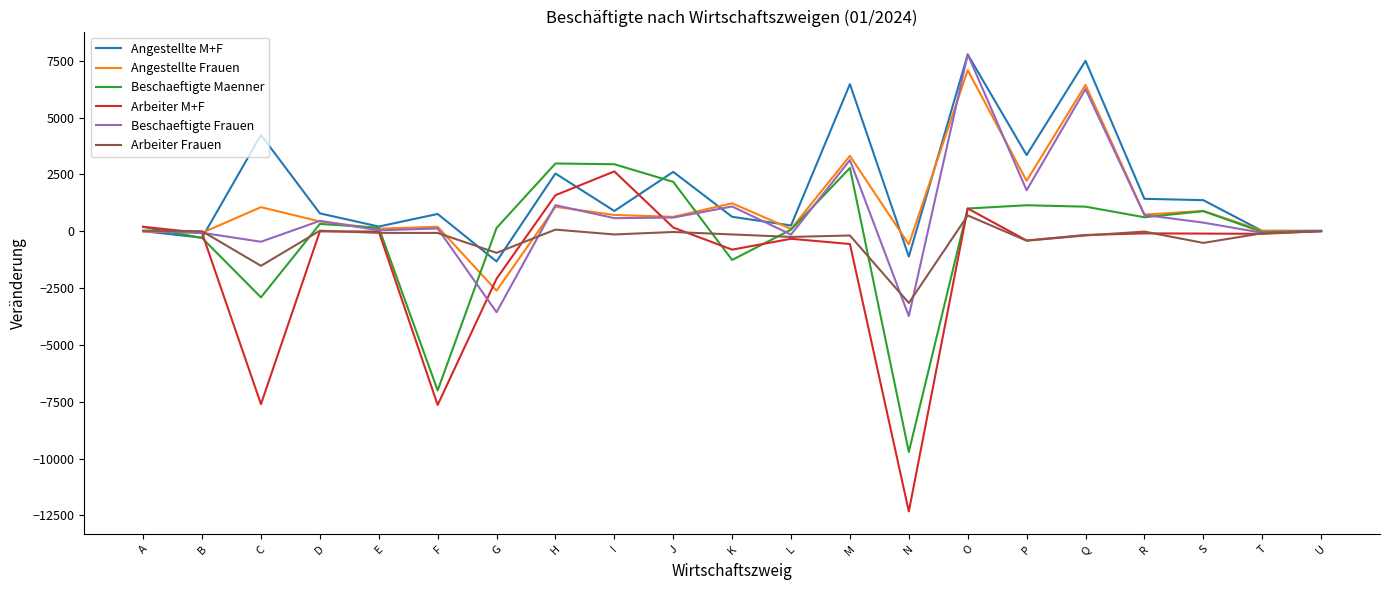

The value of Angestellte Frauen at M is 5031. True or false?

False